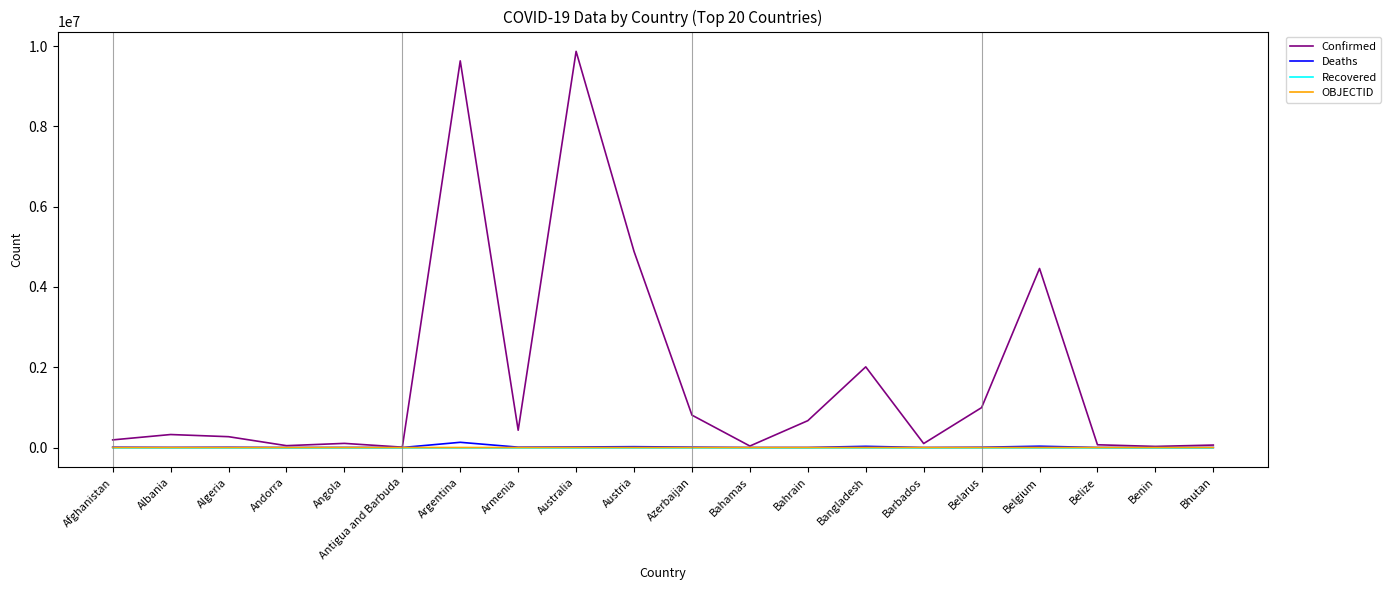

Which series has the largest total across all categories?

Confirmed